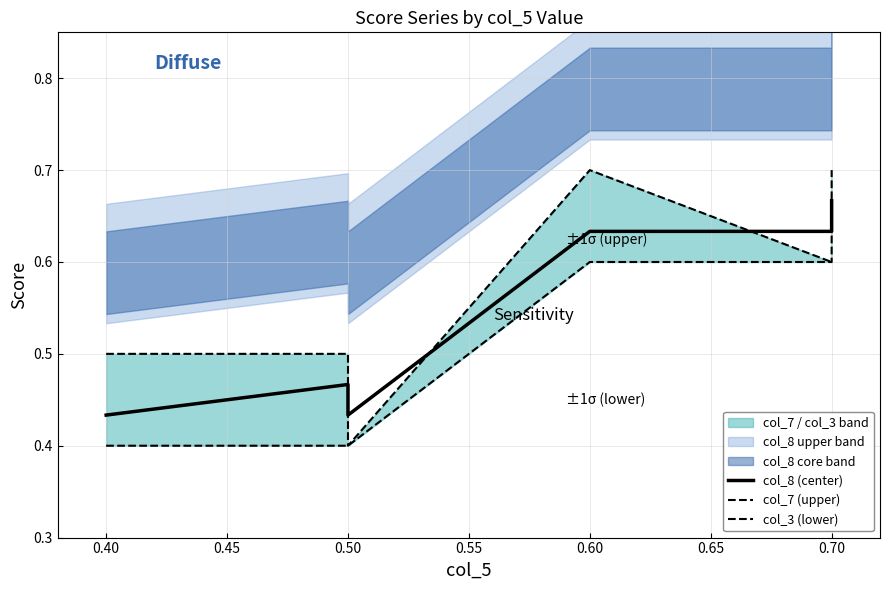

How many categories are shown in the chart?

6